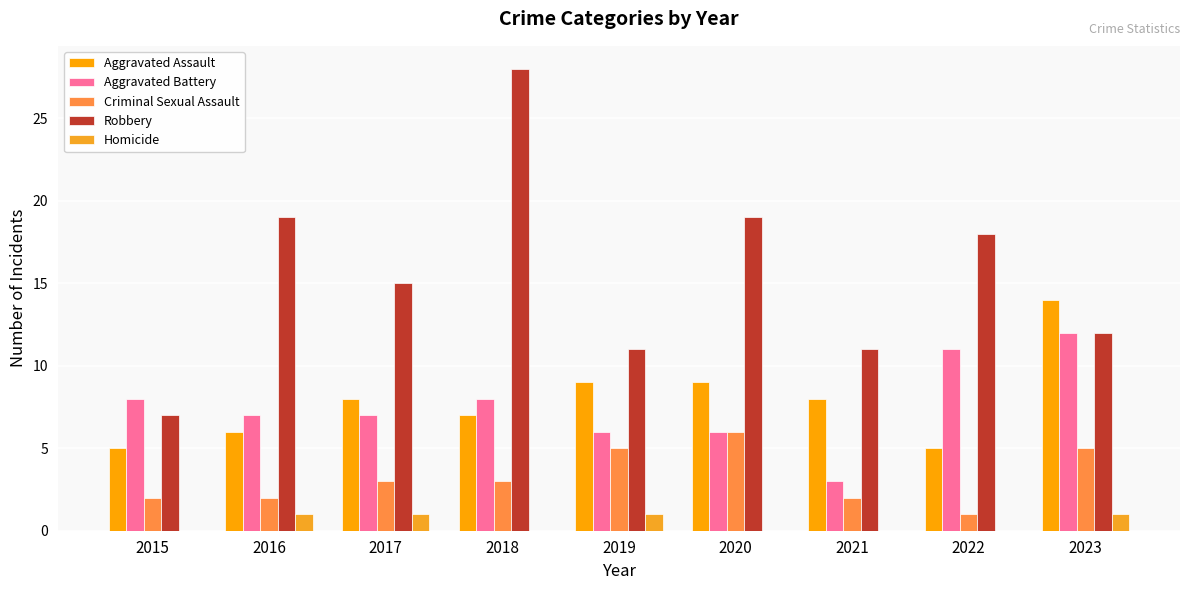

Is it true that Homicide equals 0 at 2016?

False